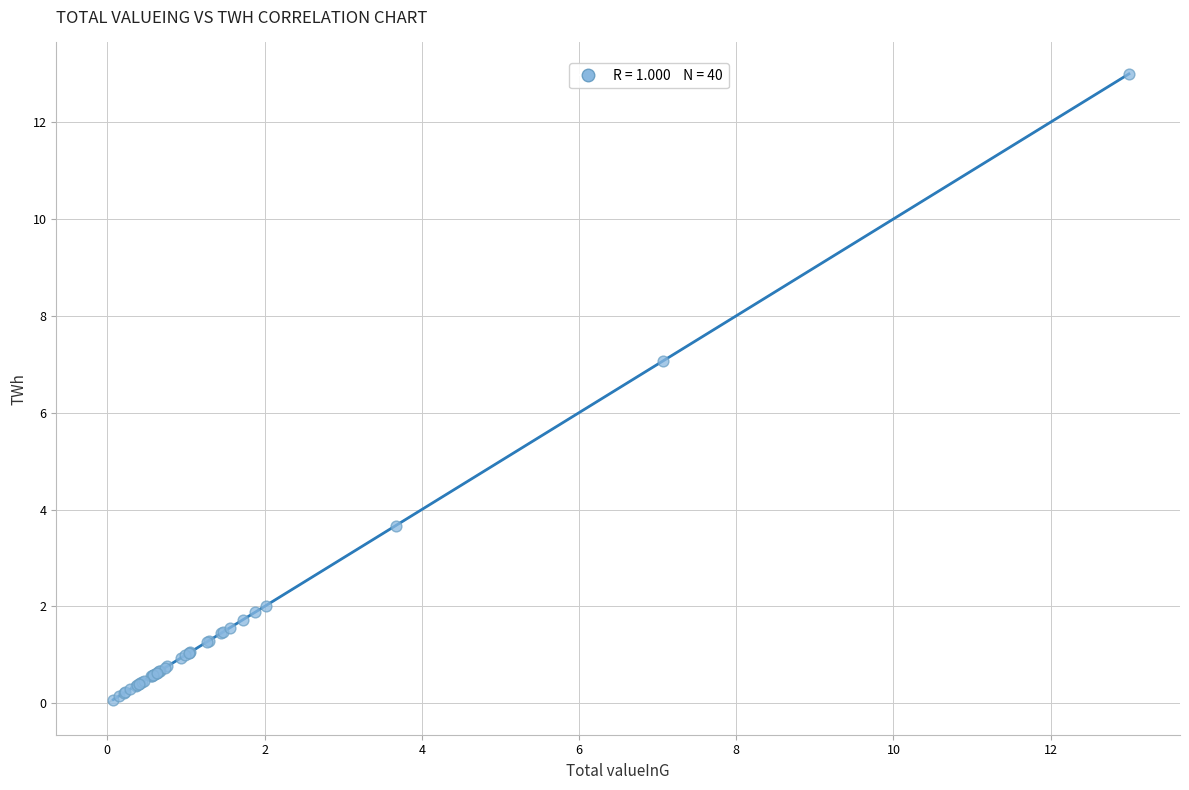

What Y value in the scatter plot is closest to 6?

7.1